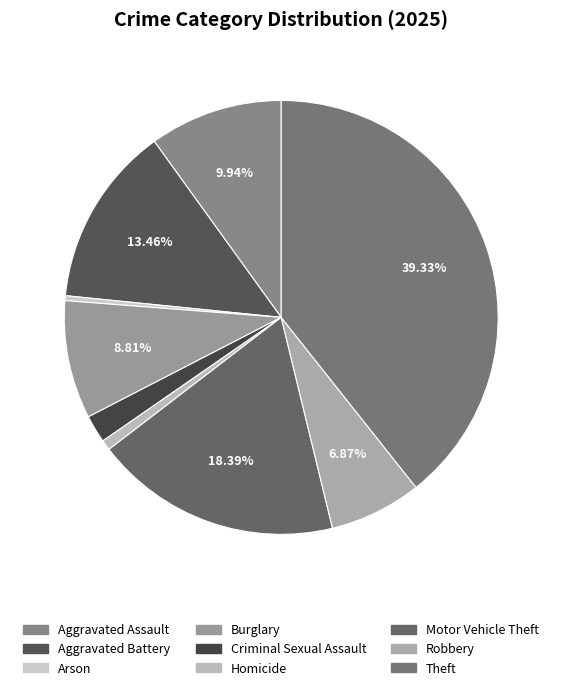

Which category has the biggest portion of the pie?

Theft